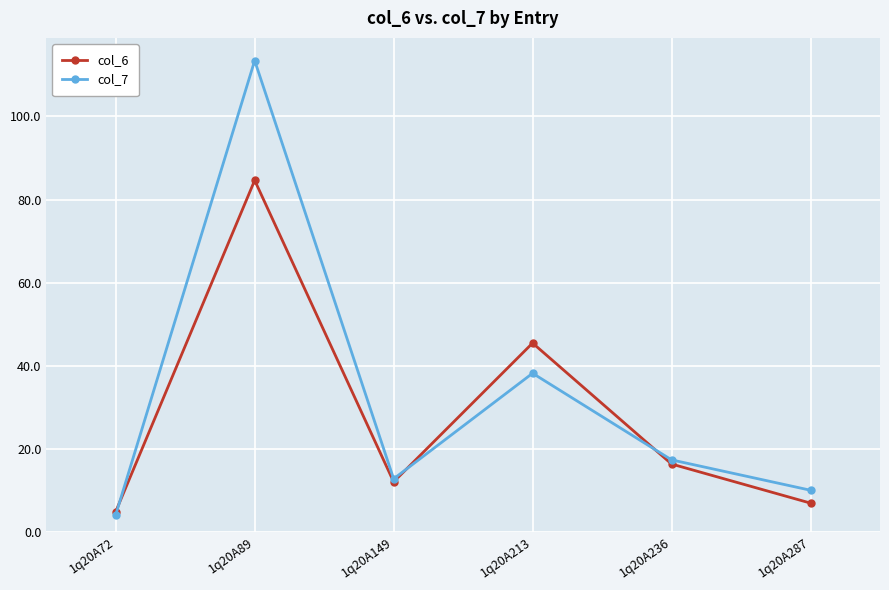

What is the sum of the col_7 values at 1q20A236 and 1q20A287?

27.2